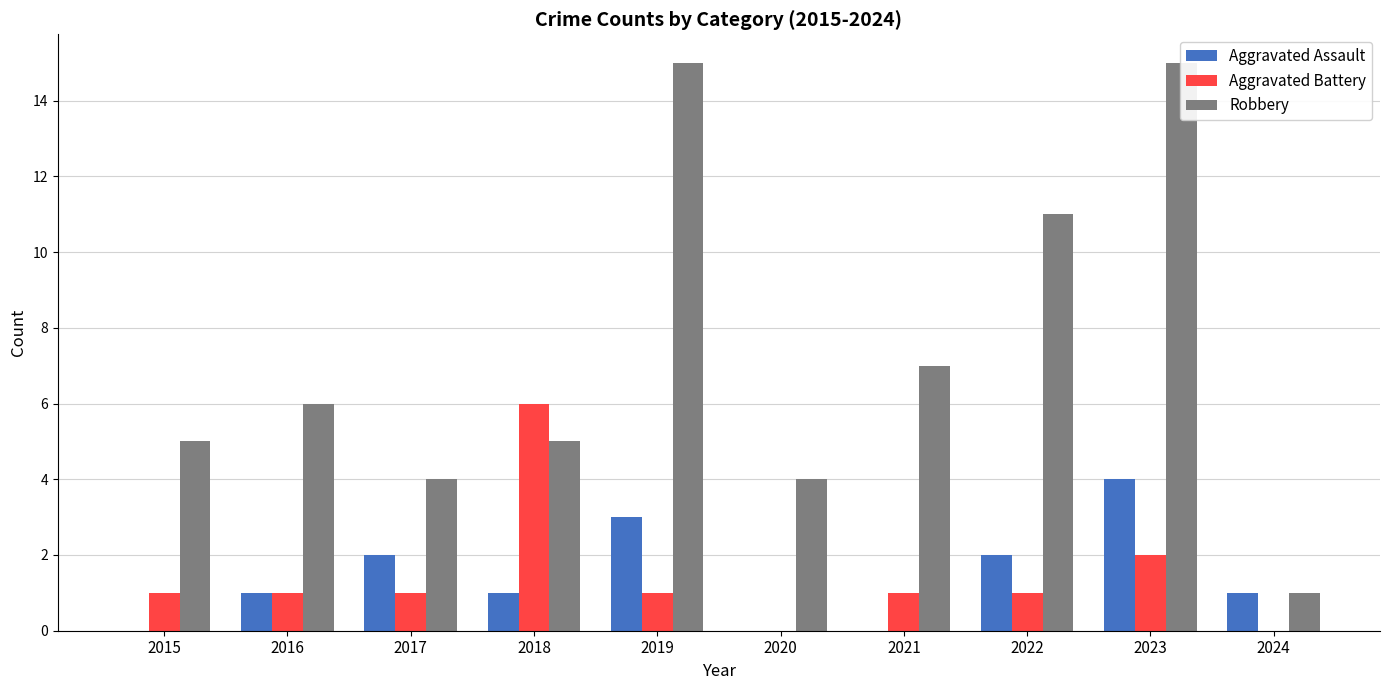

At how many categories does at least one series exceed 1?

9